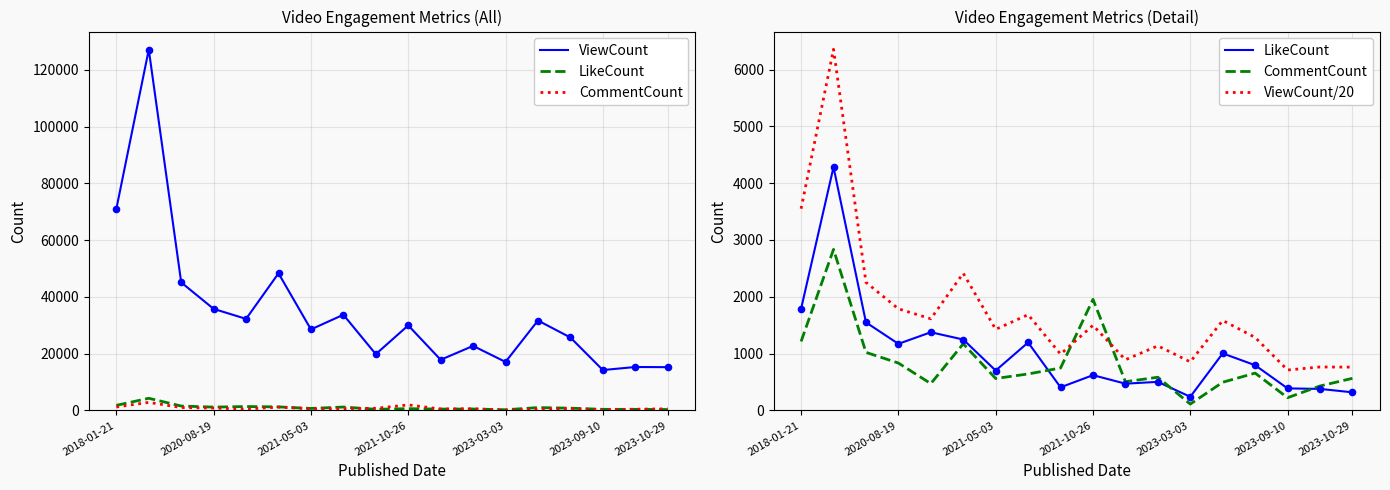

Which series has the largest total across all categories?

ViewCount